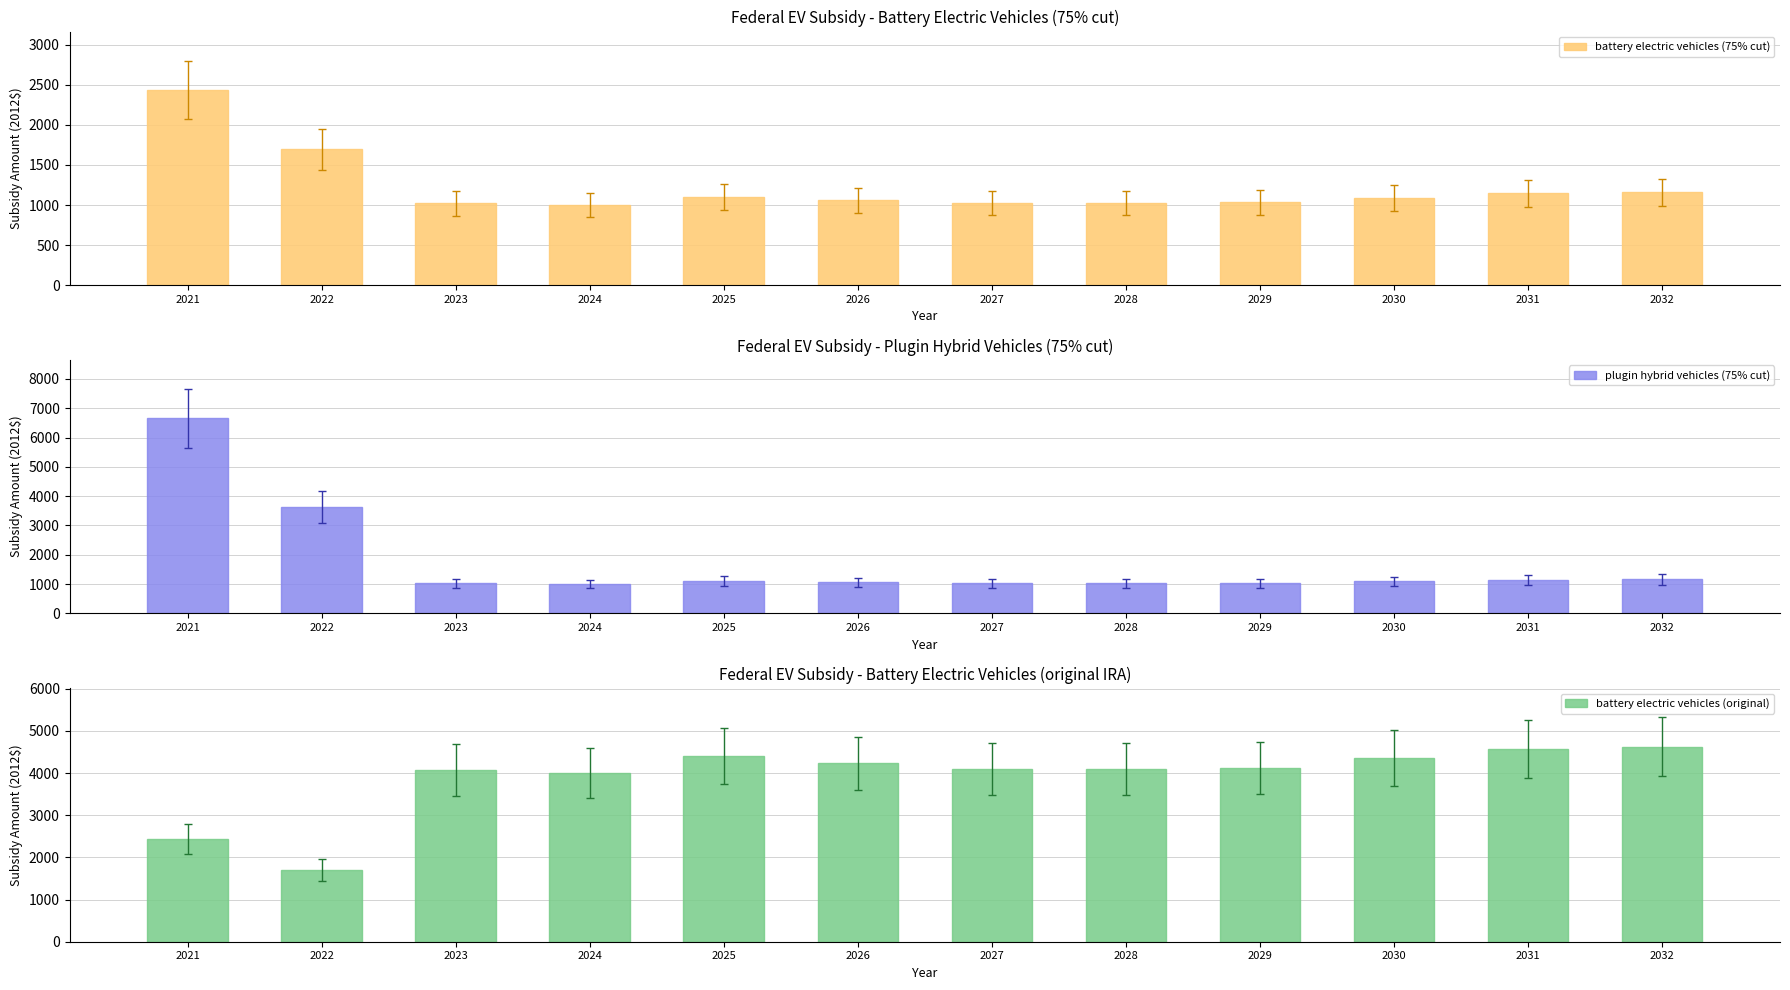

Reading right to left, extract all data points from this chart.

battery electric vehicles (75% cut): 1156.4	1145.6	1089.8	1031.5	1024.8	1022.8	1057.3	1102.8	1000.9	1020.0	1697.1	2435.9
plugin hybrid vehicles (75% cut): 1156.4	1145.6	1089.8	1031.5	1024.8	1022.8	1057.3	1102.8	1000.9	1020.0	3617.1	6652.7
battery electric vehicles (original): 4625.5	4582.4	4359.2	4126.2	4099.3	4091.2	4229.1	4411.1	4003.4	4080.2	1697.1	2435.9